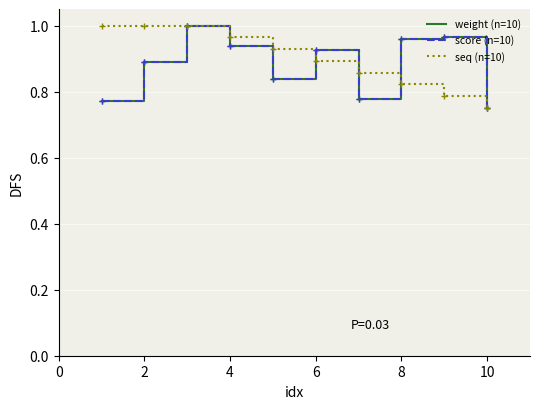

How many lines are shown in the chart?

3